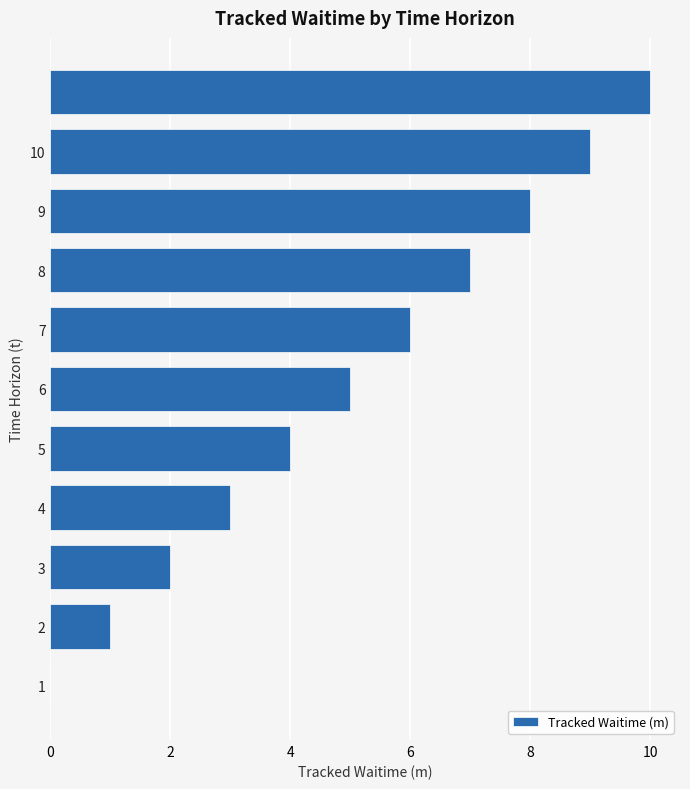

What is the maximum value shown in the chart?

10